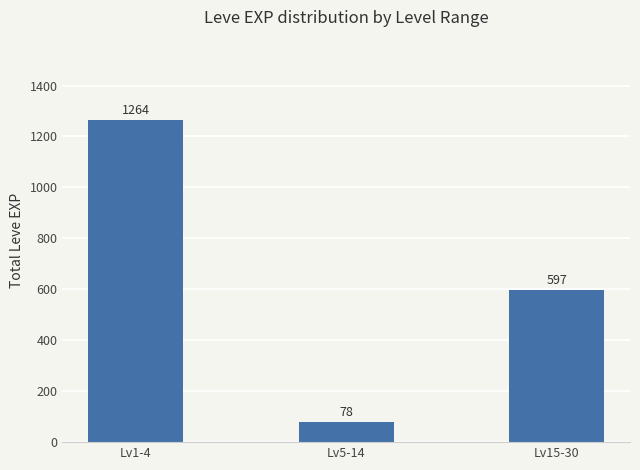

True or false: the data shows 597 at Lv15-30.

True